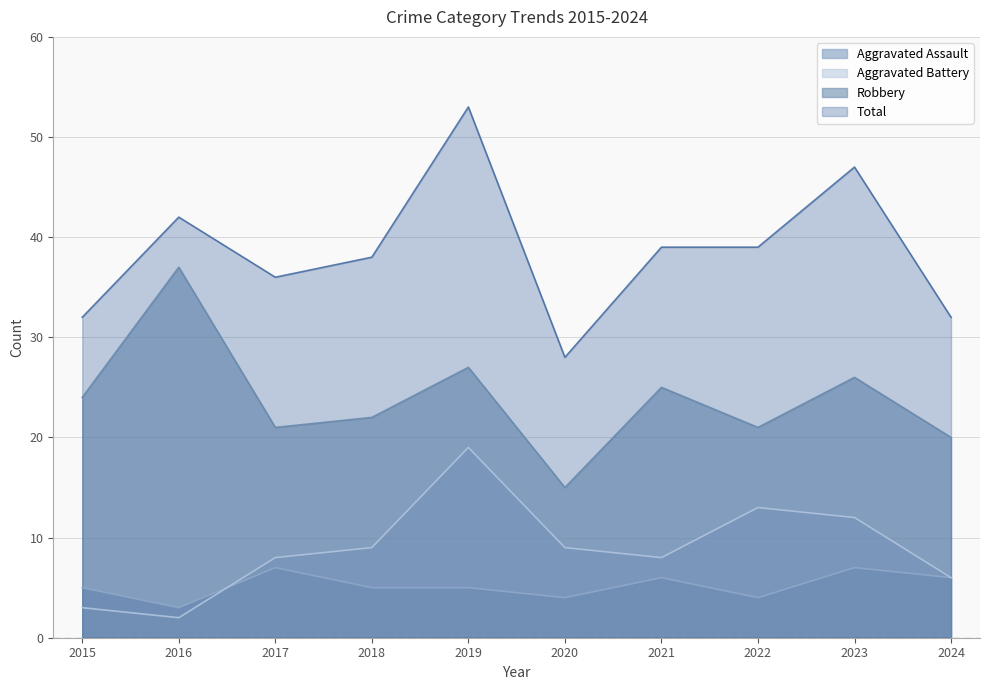

Where is Total nearest to the value 40?

2021